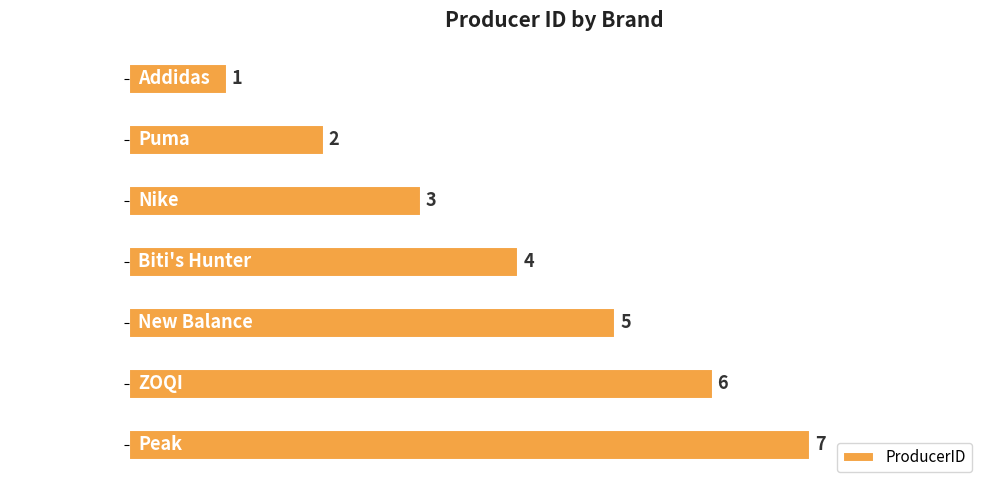

The value at Addidas is 1. True or false?

True